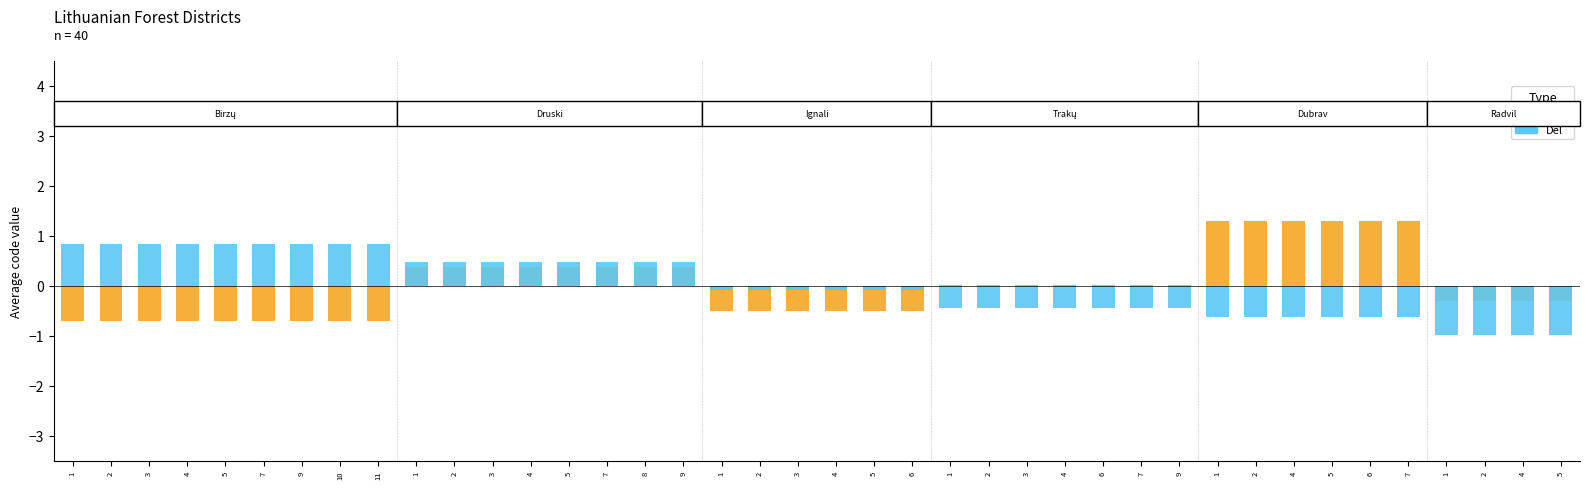

What is the label of the 26th bar from the right?

7